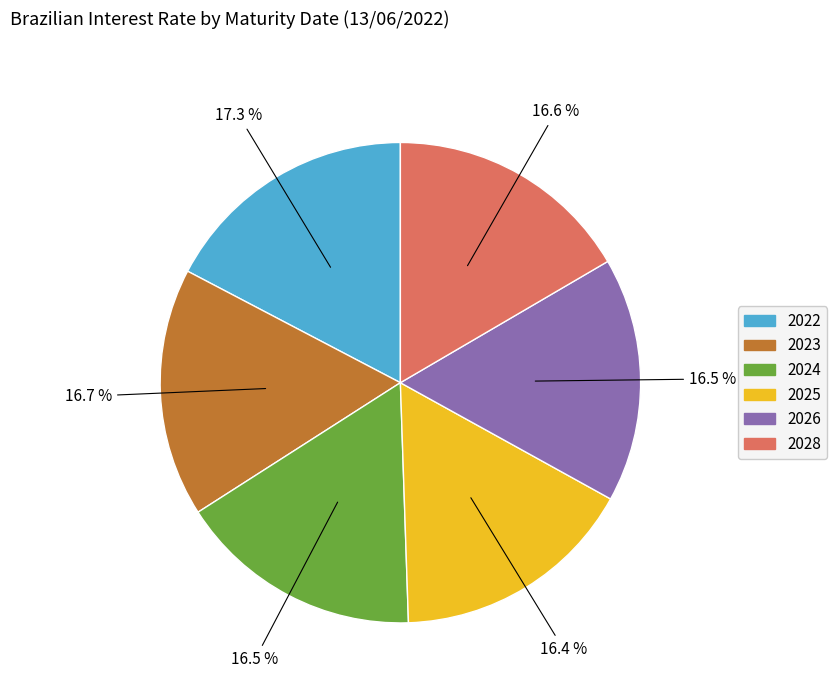

To the nearest percent, what is the difference between the largest and smallest slice percentages?

1%